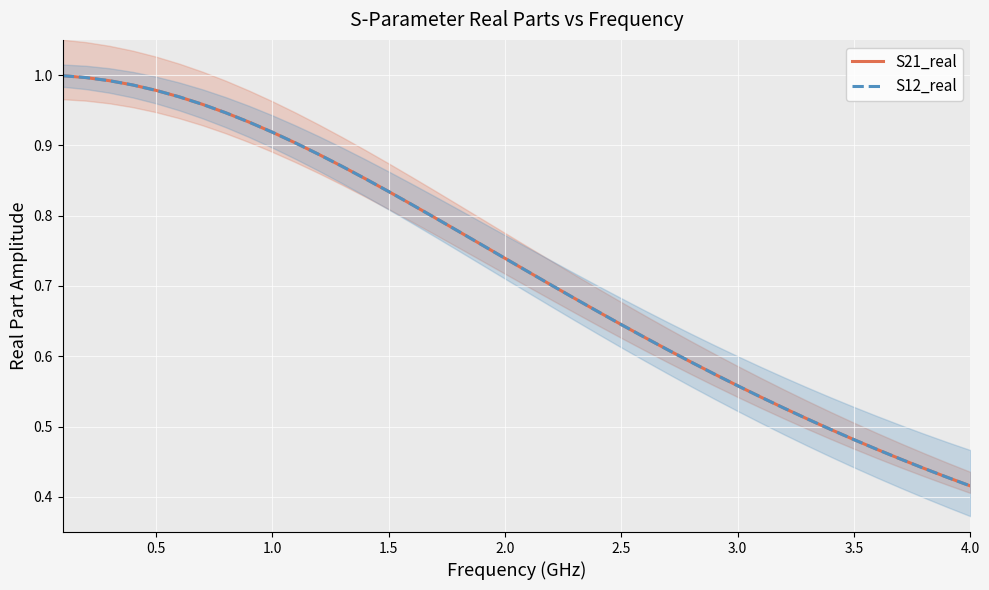

True or false: S12_real and S21_real cross at least once.

False